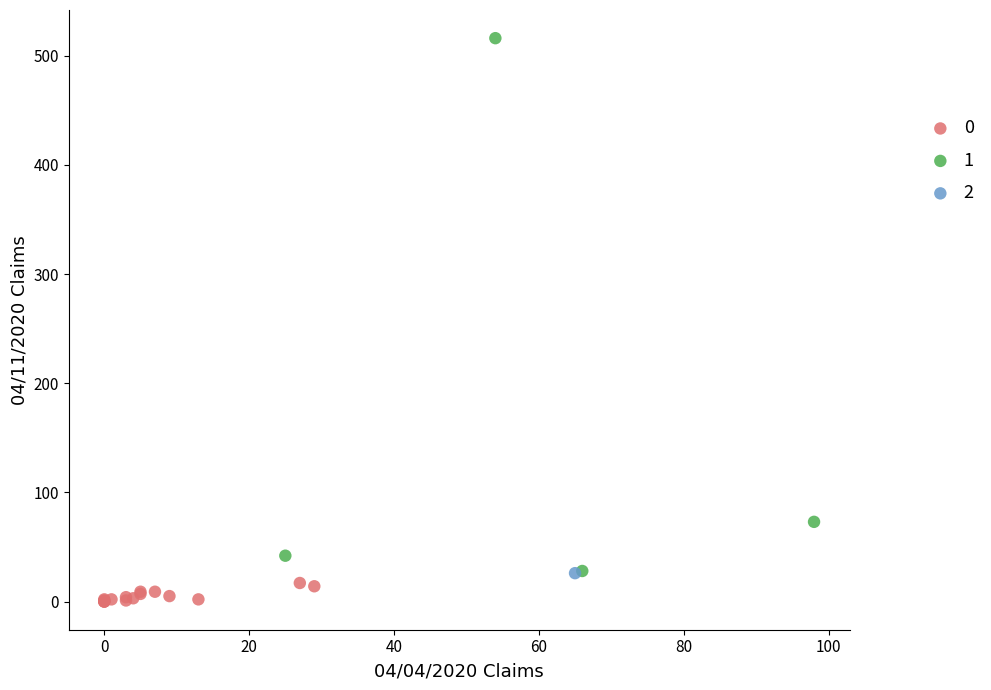

Which series contains the lowest Y value?

0